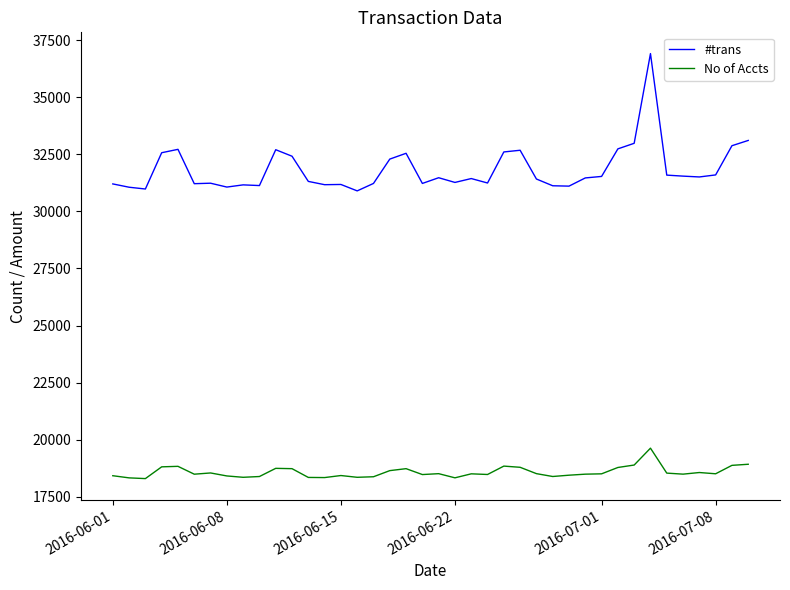

True or false: #trans and No of Accts cross at least once.

False